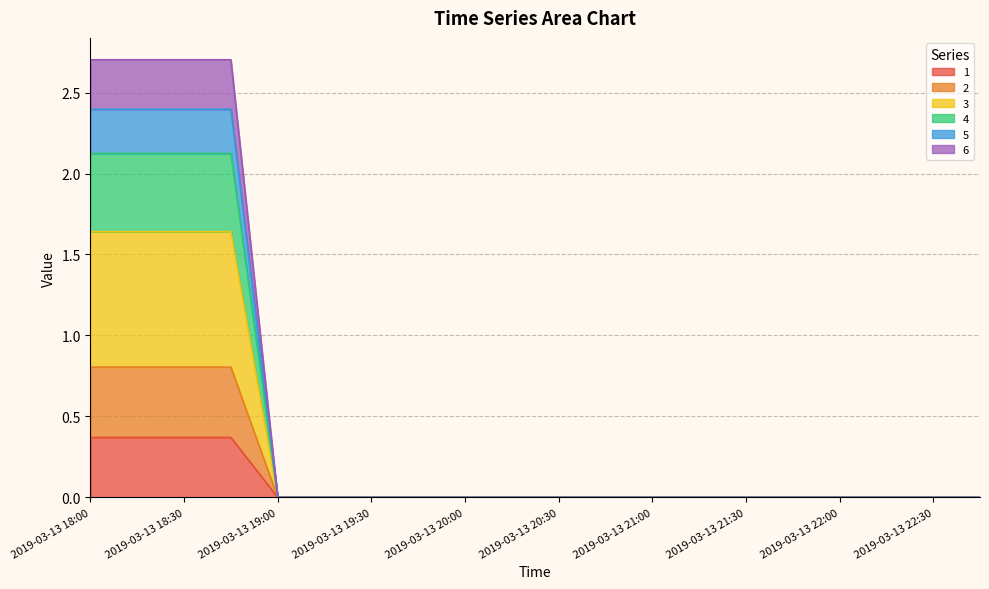

What is the label of the 9th point from the right?

2019-03-13 20:45